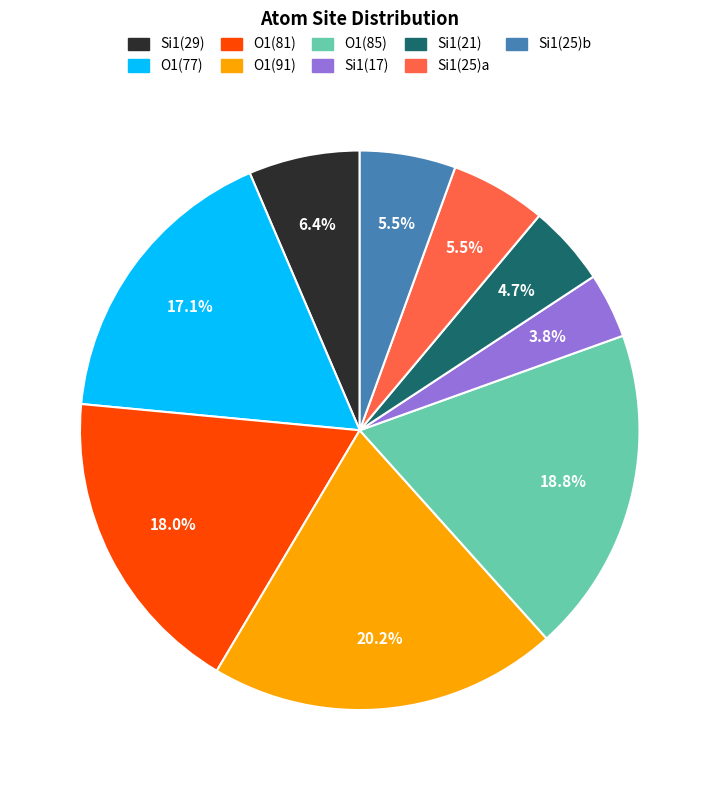

Is there any slice that represents more than half of the pie?

No